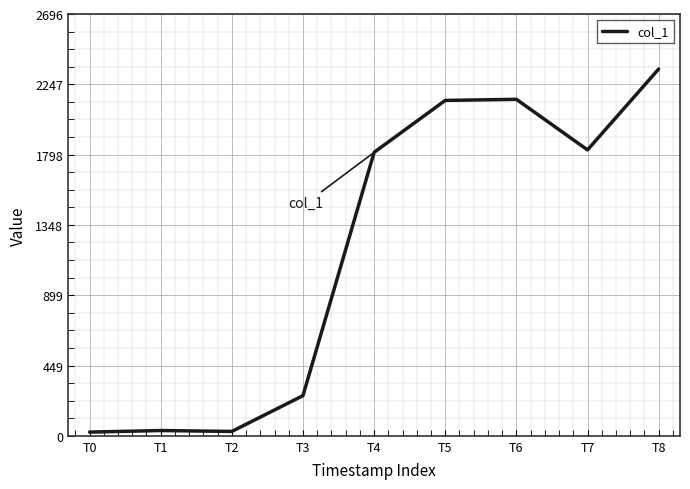

How many lines are shown in the chart?

1